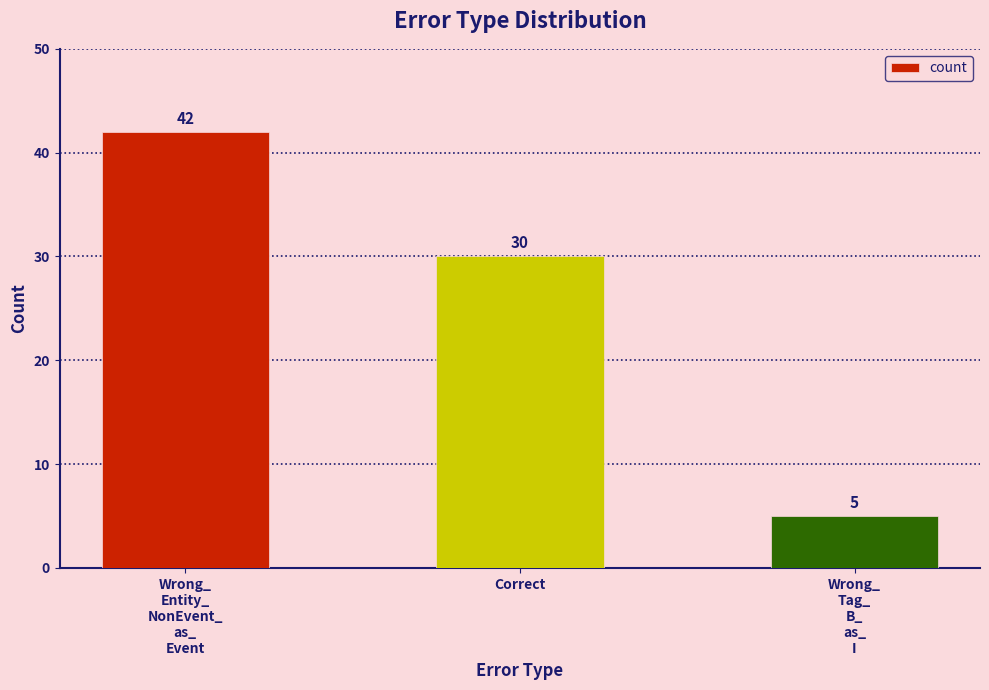

How many distinct data groups are displayed?

1